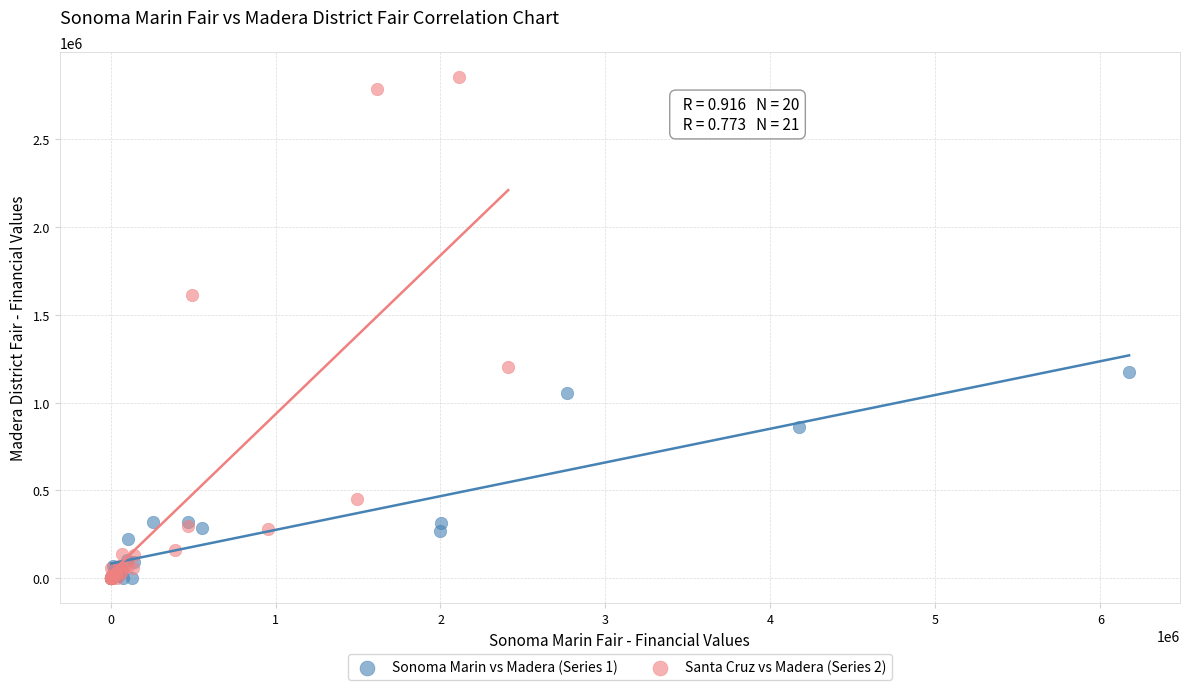

Which series contains the highest Y value?

Santa Cruz vs Madera (Series 2)